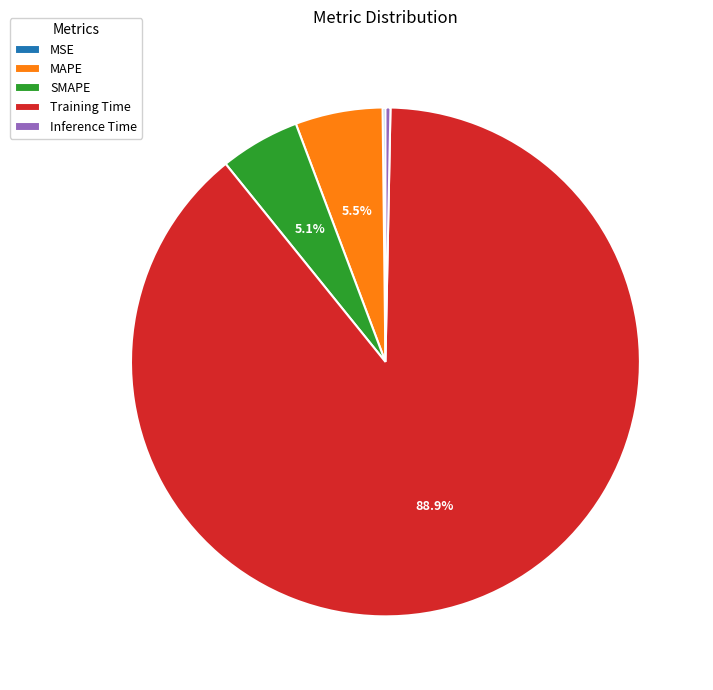

Which slice is the largest?

Training Time